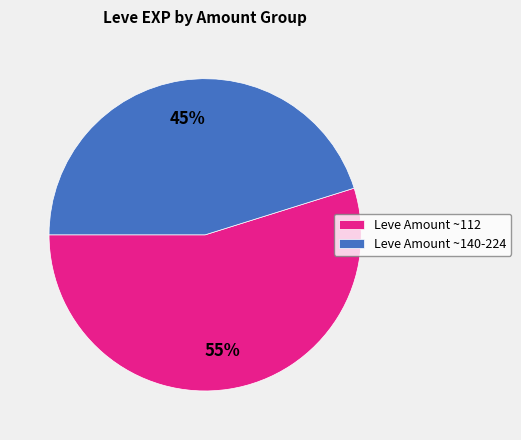

Is there any slice that represents more than half of the pie?

Yes